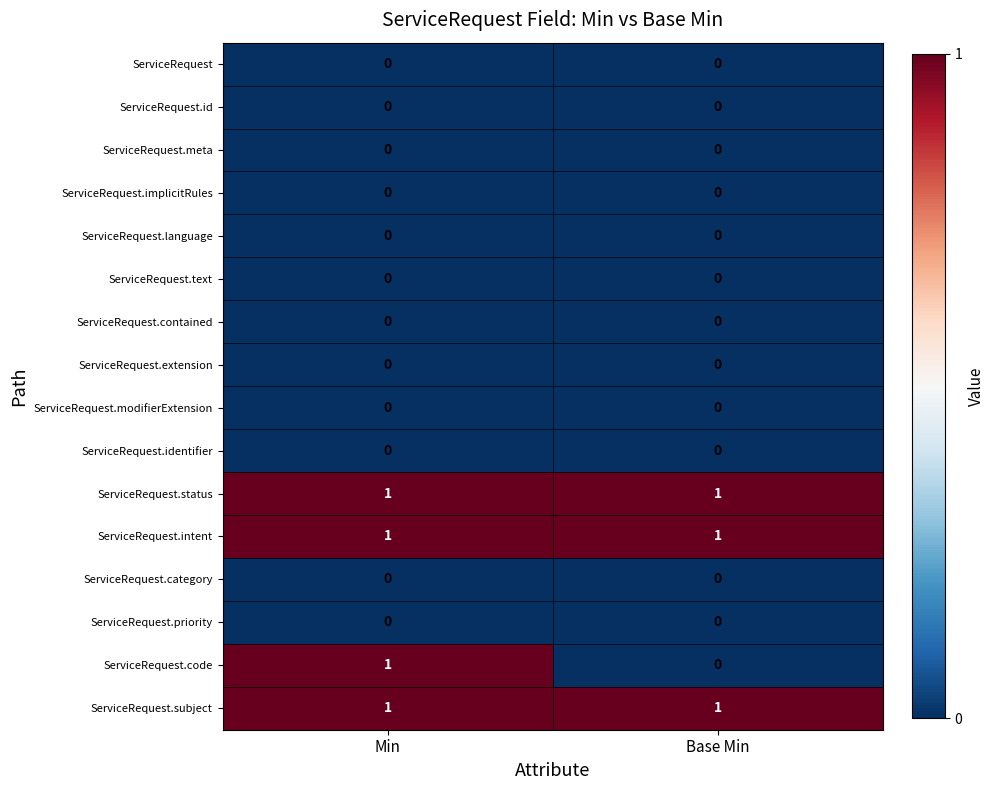

Which category has the highest value in the ServiceRequest.code series?

Min